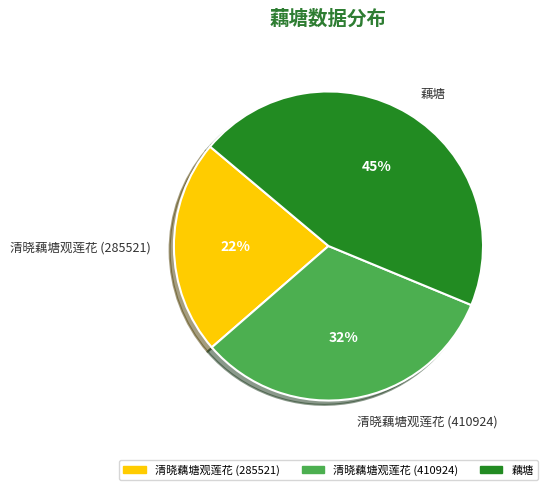

Which category has the smallest portion of the pie?

清晓藕塘观莲花 (285521)